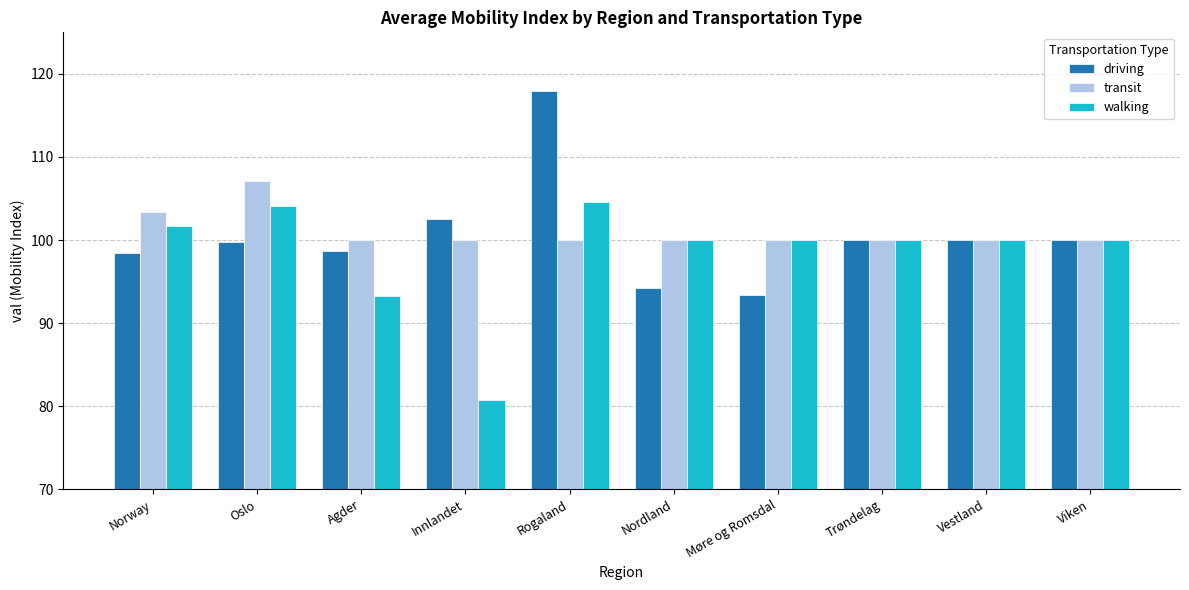

Rank the series by their average value, from lowest to highest.

walking, driving, transit